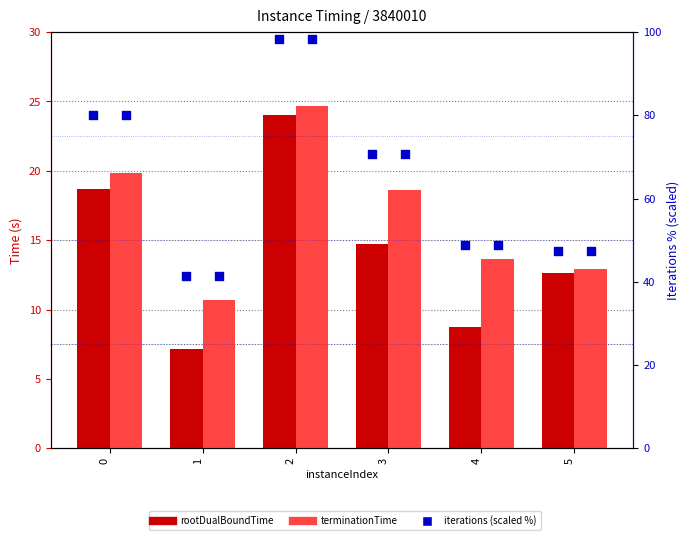

At which category is the sum across all series the highest?

2